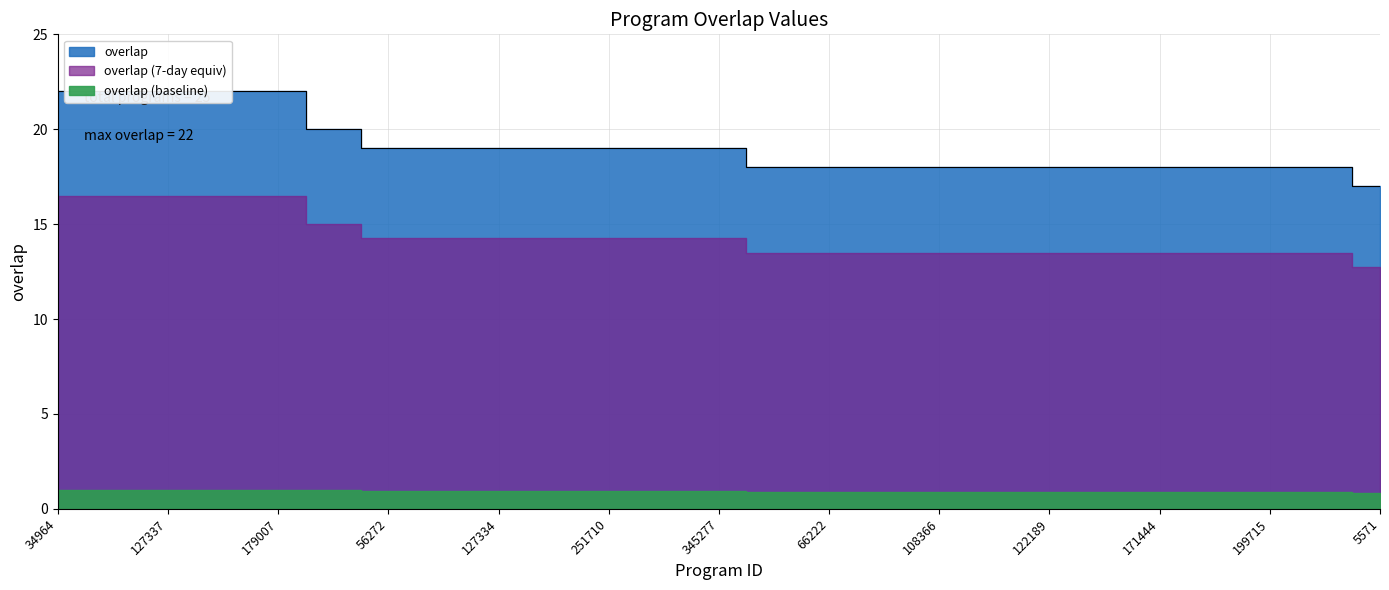

Reading right to left, what are all the values shown in this chart?

17	18	18	18	18	18	18	18	18	18	18	18	19	19	19	19	19	19	19	20	22	22	22	22	22